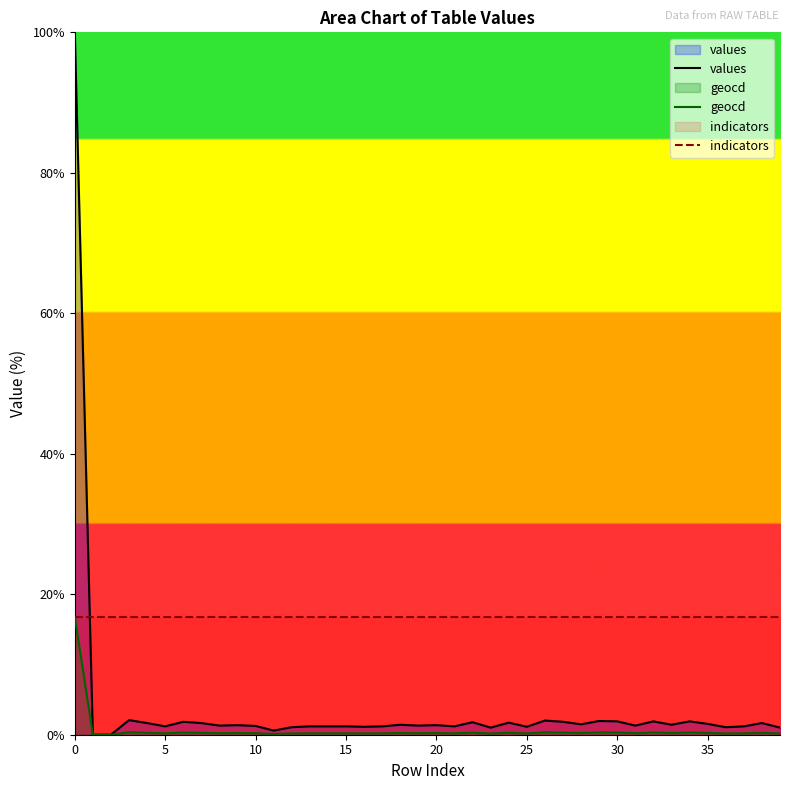

At how many categories does at least one series exceed 69?

1